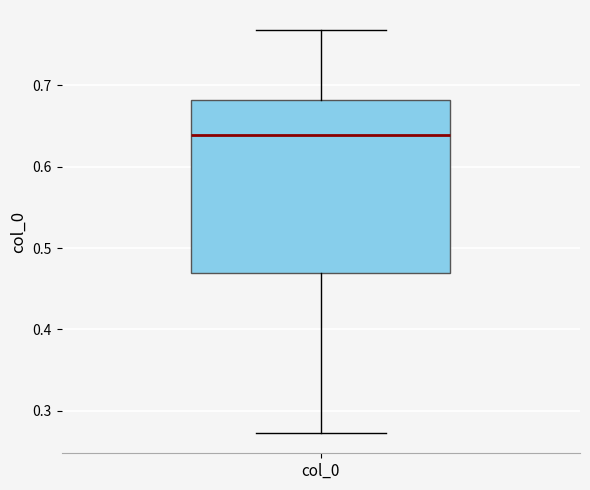

Where is the upper edge of the box for col_0 on the y-axis? The values are not printed on the chart, so give them approximately, as read against the axis.

0.68